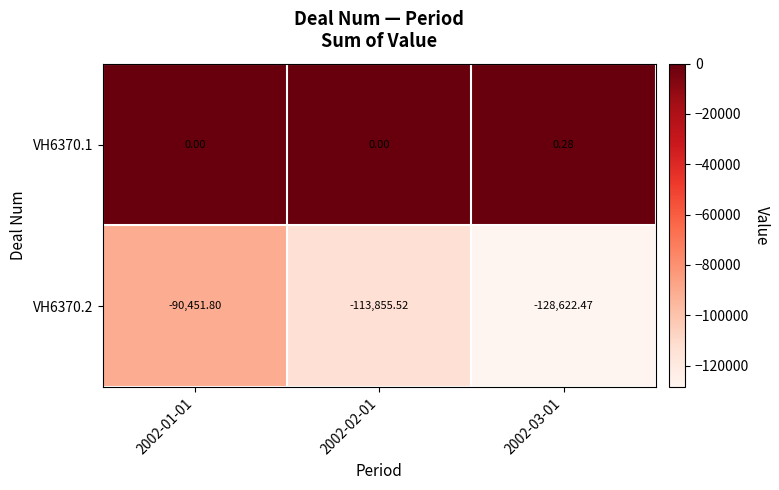

Is the value of VH6370.1 at 2002-02-01 greater than the value of VH6370.2 at 2002-01-01?

Yes